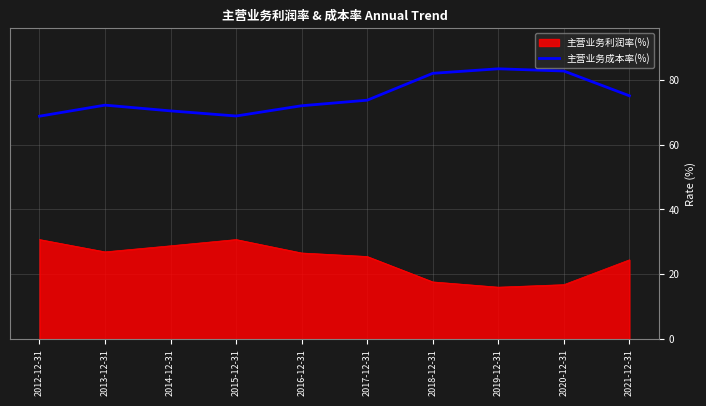

List the series in order of their peak value, lowest first.

主营业务利润率(%), 主营业务成本率(%)